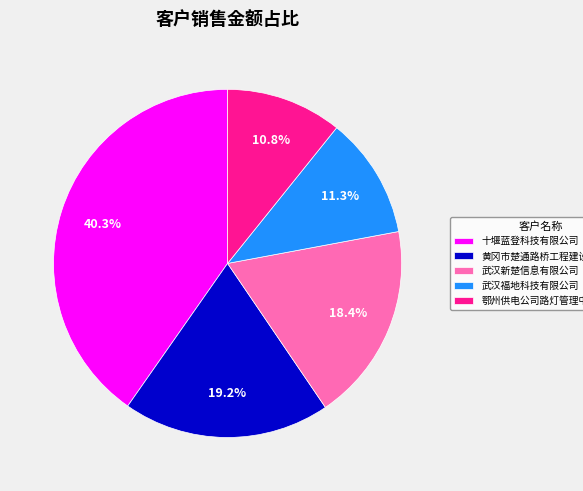

To the nearest percent, what is the average slice percentage?

20%